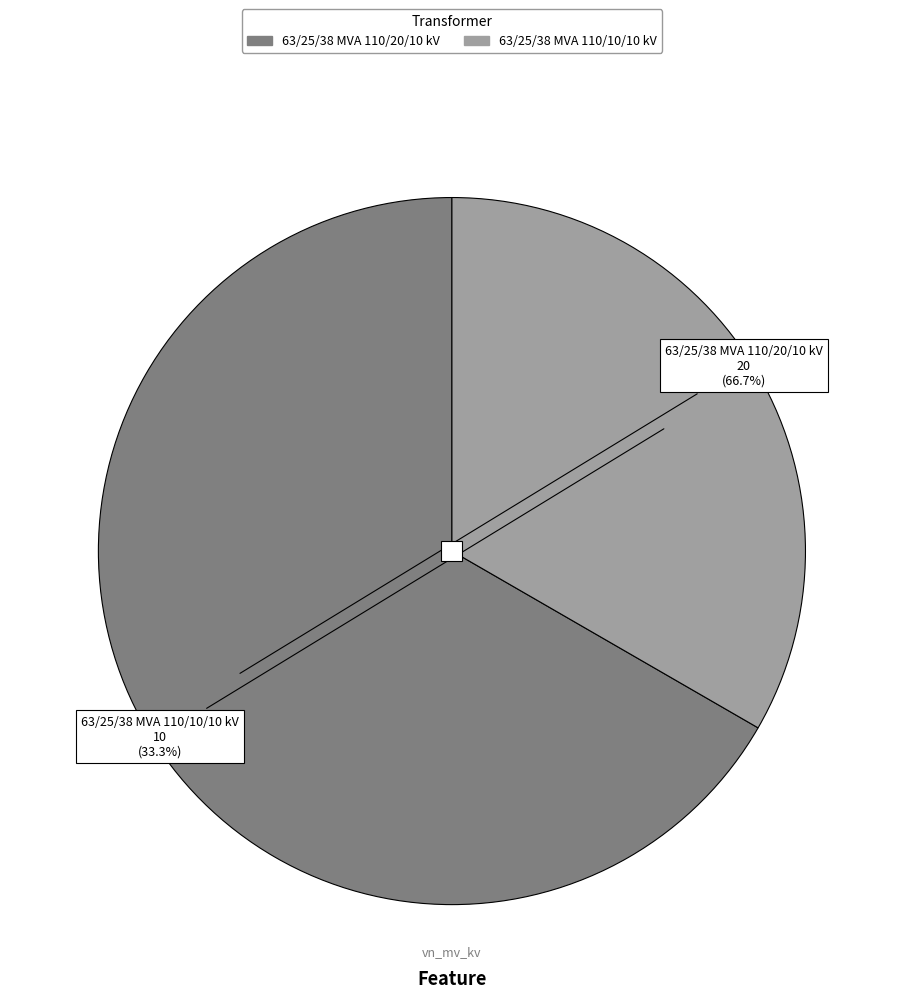

Which slice is the largest?

63/25/38 MVA 110/20/10 kV